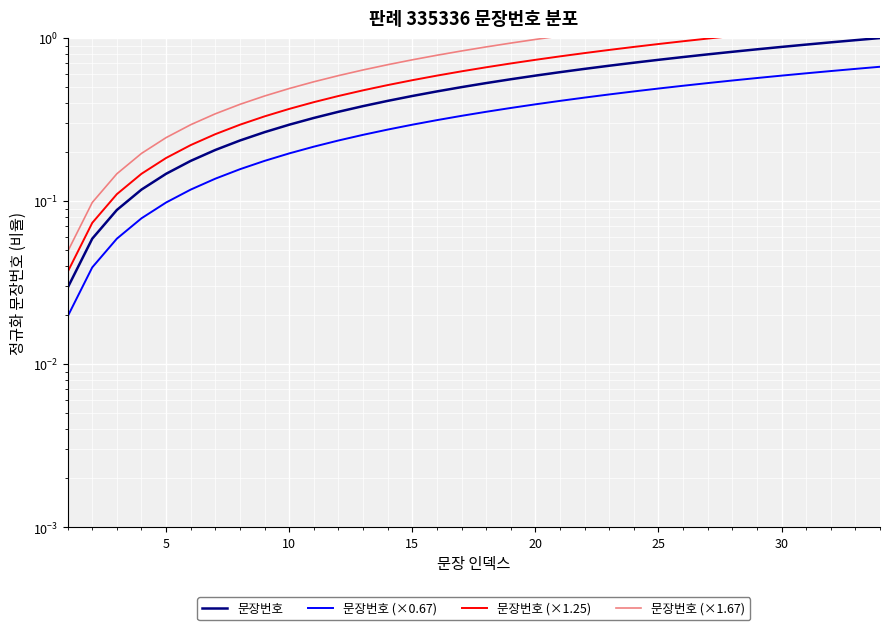

Is this an area chart (filled region under the line)?

No